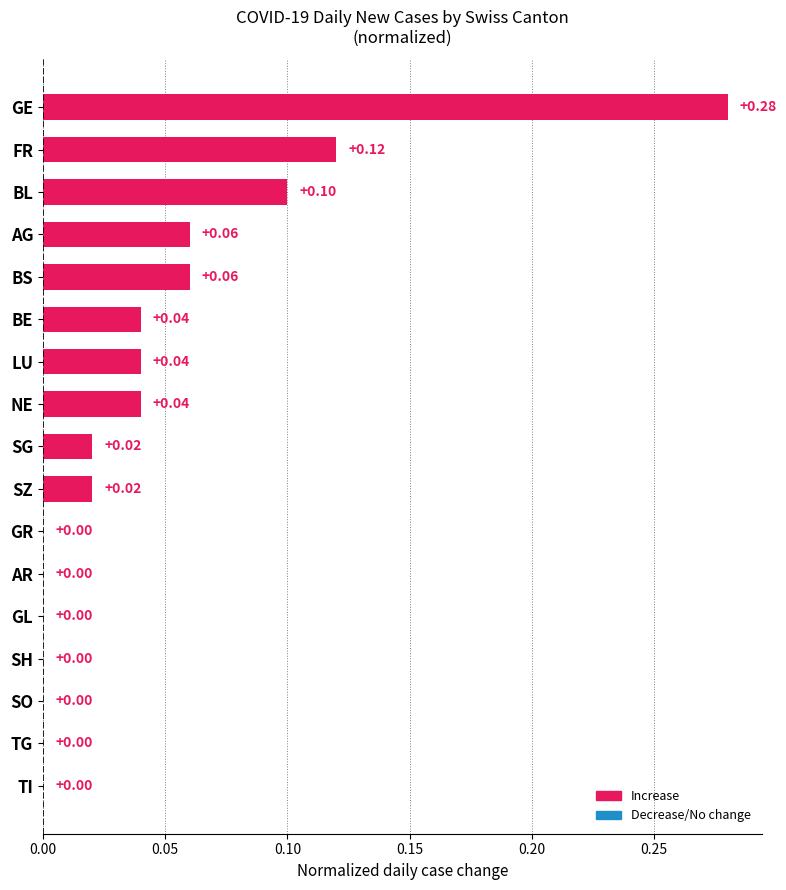

What is the sum of all values?

0.8